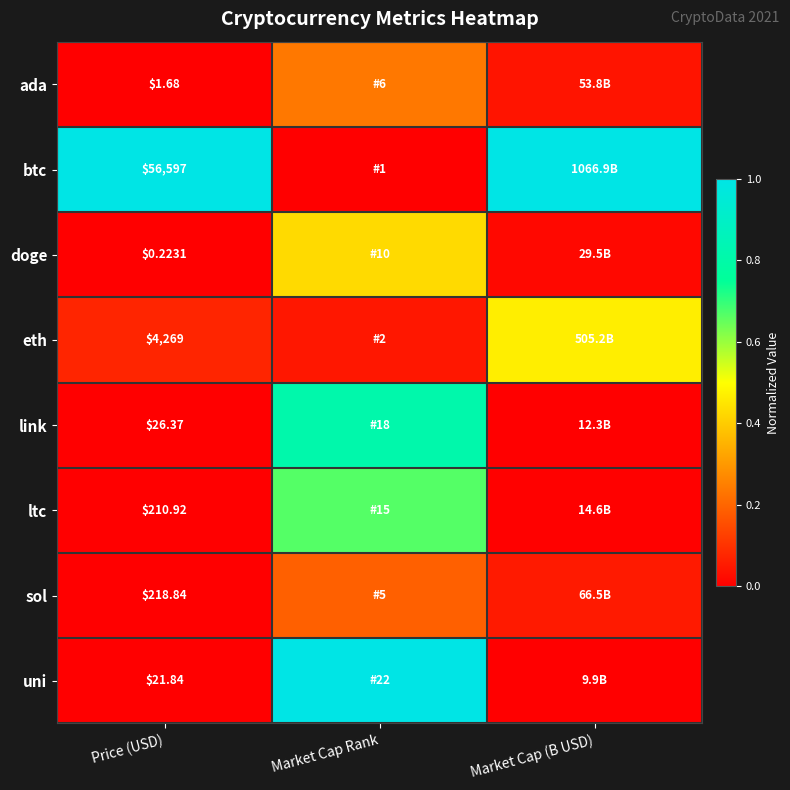

Between Price (USD) and Market Cap Rank, which series saw the biggest shift?

btc